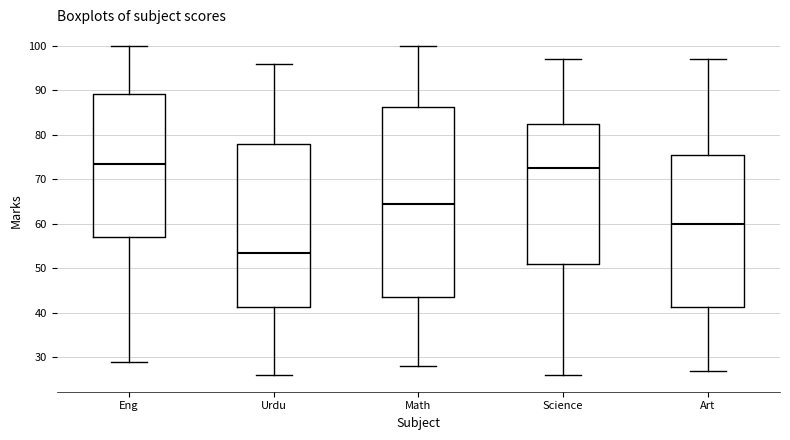

Reading left to right, read every box against the y-axis: the position of its median line, the range the box covers, and the ends of its whiskers. The values are not printed on the chart, so give them approximately, as read against the axis.

Eng: median 74, box 57 to 89, whiskers 29 to 100
Urdu: median 54, box 41 to 78, whiskers 26 to 96
Math: median 65, box 44 to 86, whiskers 28 to 100
Science: median 73, box 51 to 83, whiskers 26 to 97
Art: median 60, box 41 to 76, whiskers 27 to 97